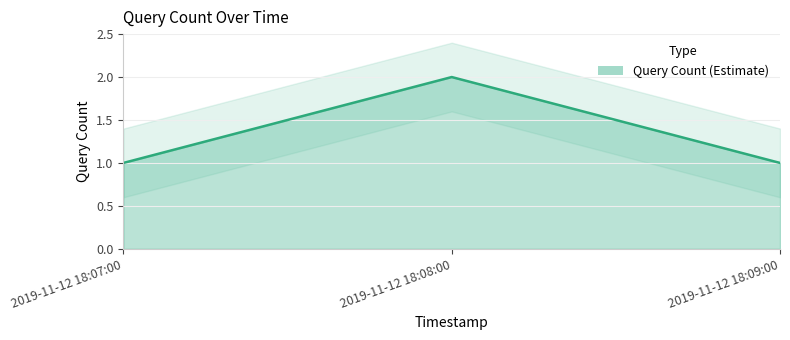

What is the greatest value displayed?

2